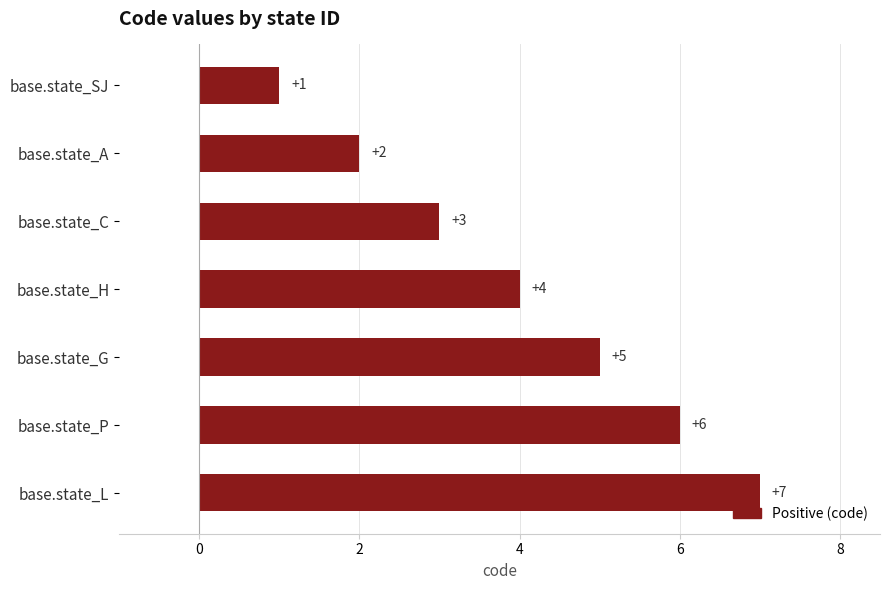

What is the maximum value shown in the chart?

7